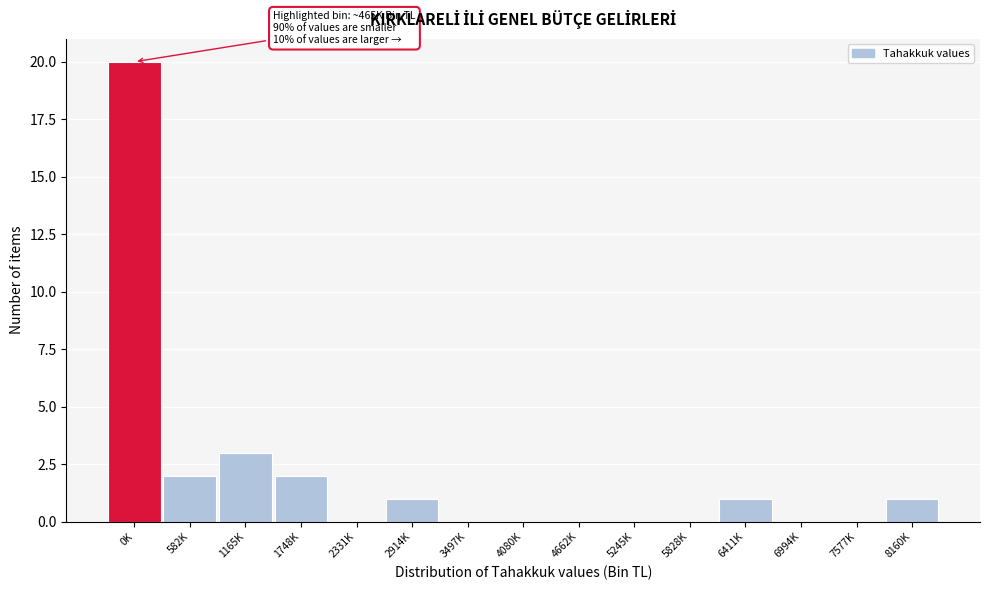

Reading left to right, what are all the values shown in this chart?

0K=20	582K=2	1165K=3	1748K=2	2331K=0	2914K=1	3497K=0	4080K=0	4662K=0	5245K=0	5828K=0	6411K=1	6994K=0	7577K=0	8160K=1